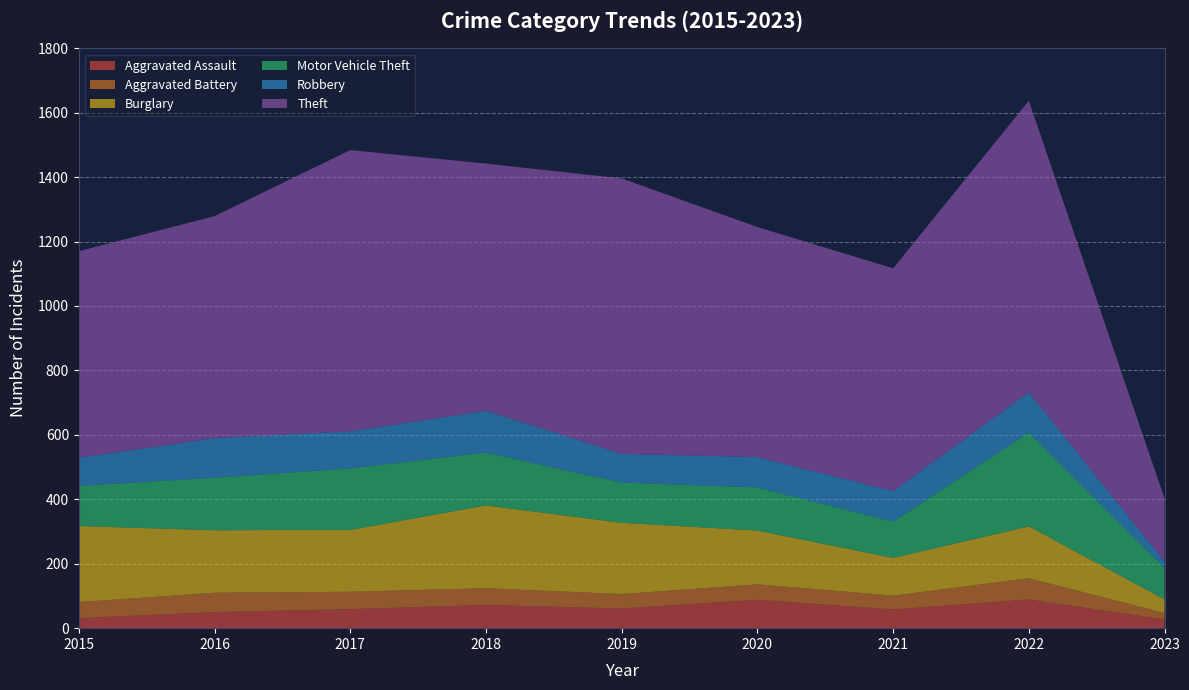

Reading left to right, extract all data points from this chart.

Aggravated Assault: 31	50	59	72	61	88	58	89	27
Aggravated Battery: 50	60	54	52	45	48	43	66	20
Burglary: 236	194	192	257	221	167	117	161	42
Motor Vehicle Theft: 125	163	191	164	125	134	113	291	98
Robbery: 87	123	115	130	89	94	95	125	20
Theft: 641	689	873	767	855	714	691	905	195